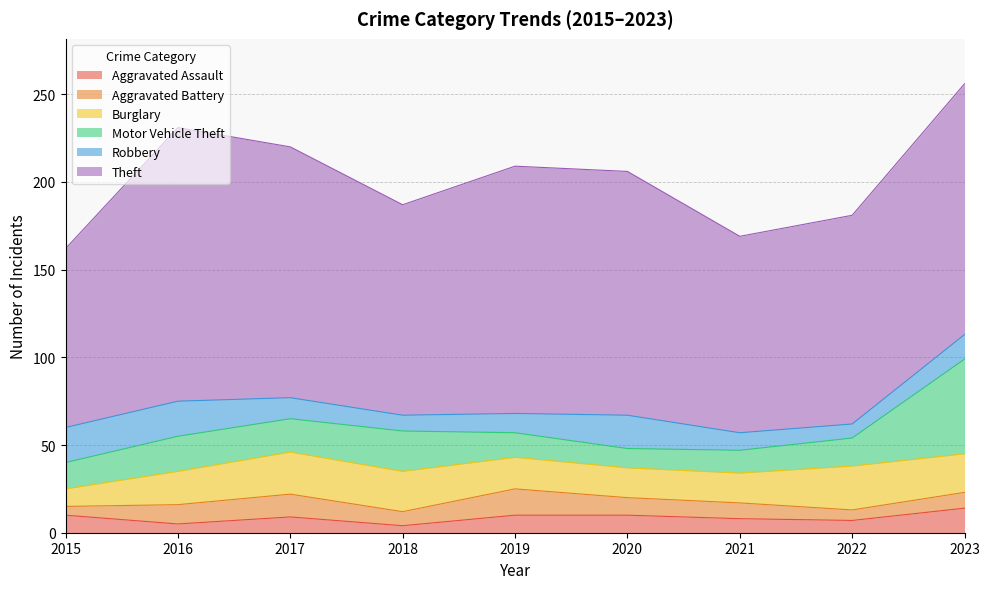

At which label does Aggravated Assault reach its minimum?

2018